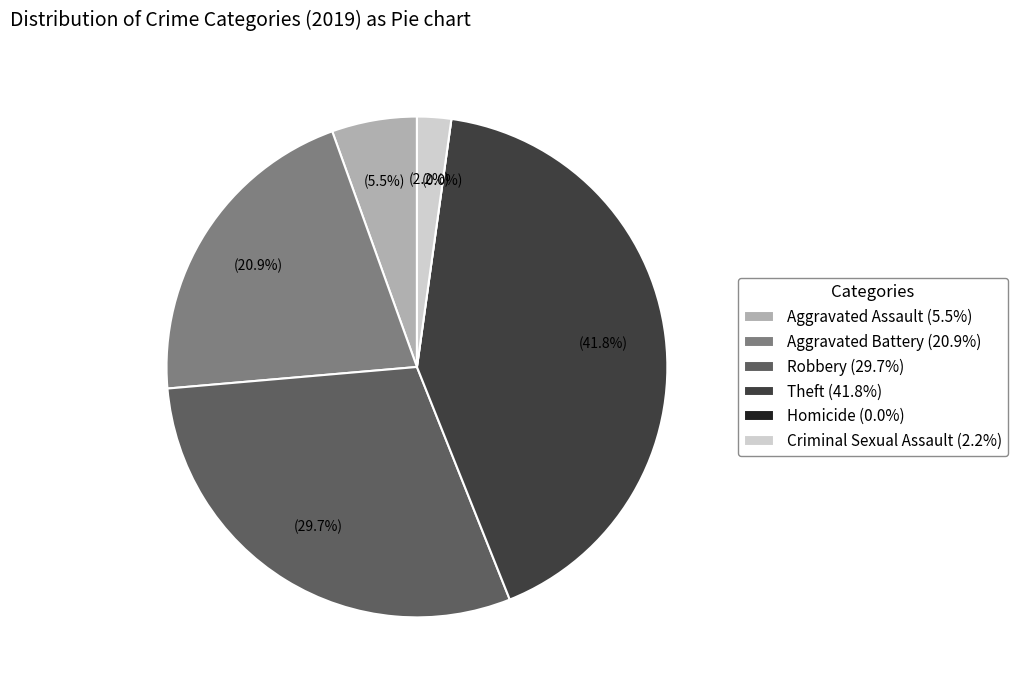

Count the number of slices in the pie.

6